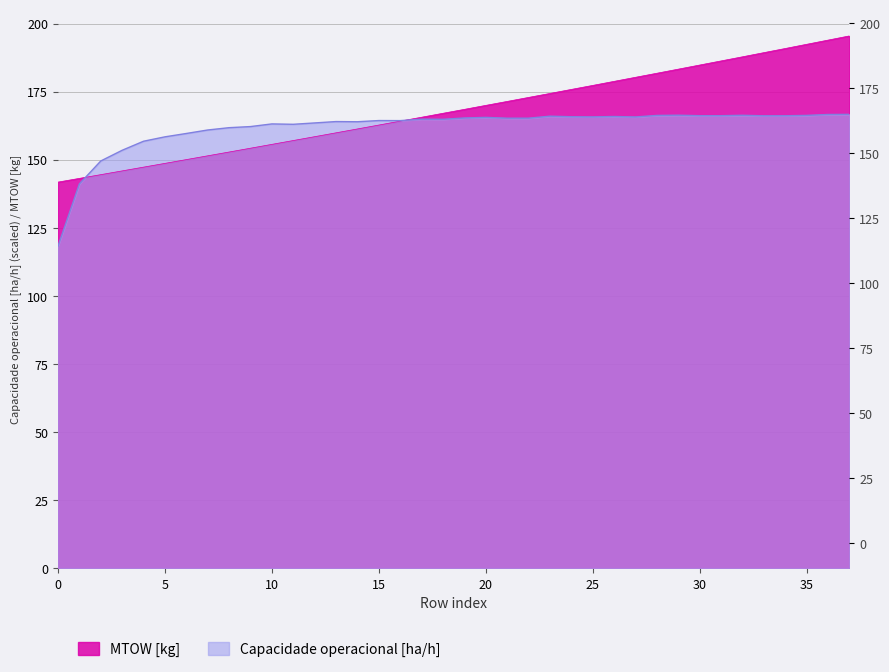

Rank the categories by Capacidade operacional [ha/h] value from highest to lowest.

37, 36, 29, 32, 35, 28, 30, 31, 34, 33, 23, 26, 24, 25, 27, 20, 19, 22, 21, 17, 18, 15, 16, 13, 14, 12, 10, 11, 9, 8, 7, 6, 5, 4, 3, 2, 1, 0